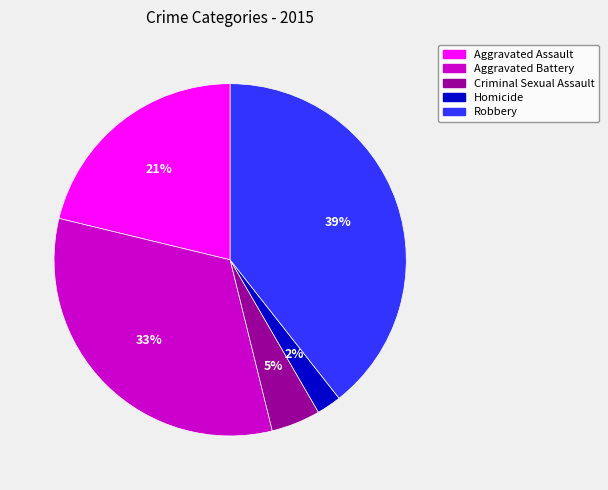

How many segments does this pie chart have?

5